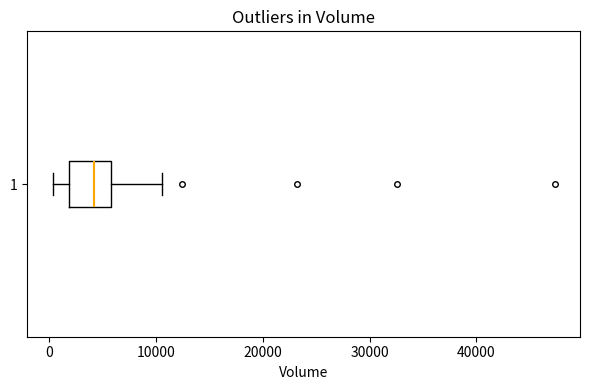

Where does the left whisker of the box at y = 1 end on the x-axis? The values are not printed on the chart, so give them approximately, as read against the axis.

0